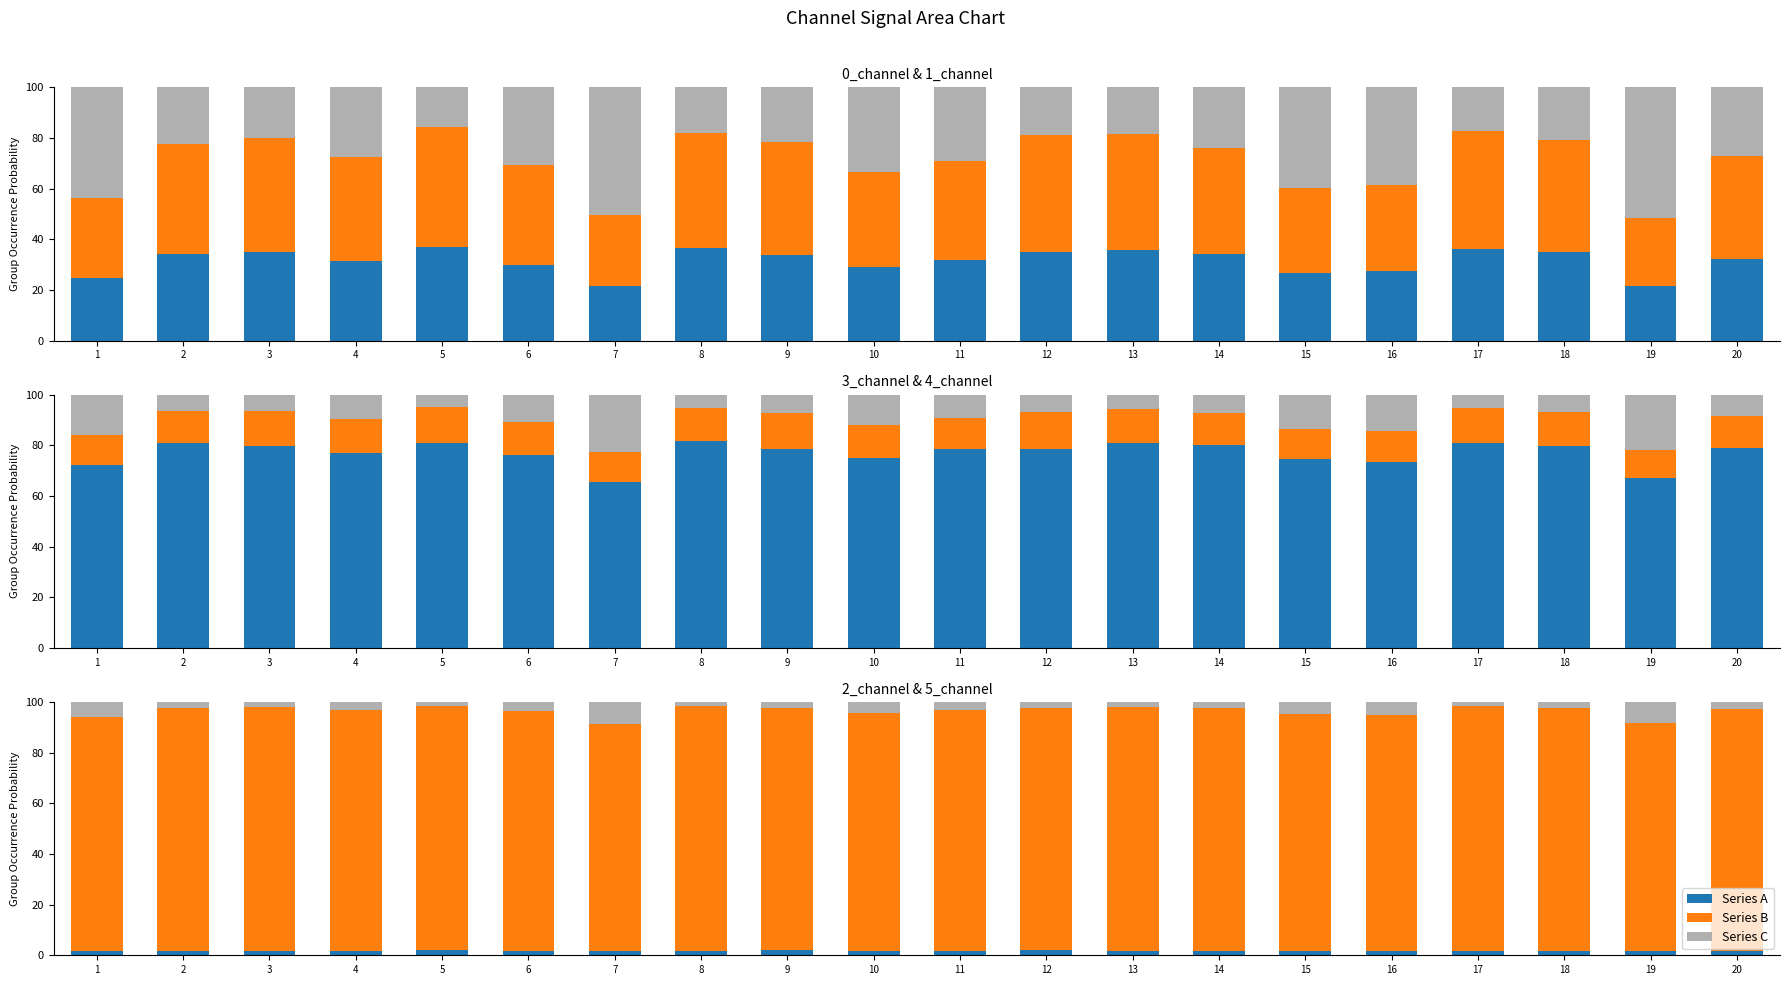

Are the bars horizontal?

No